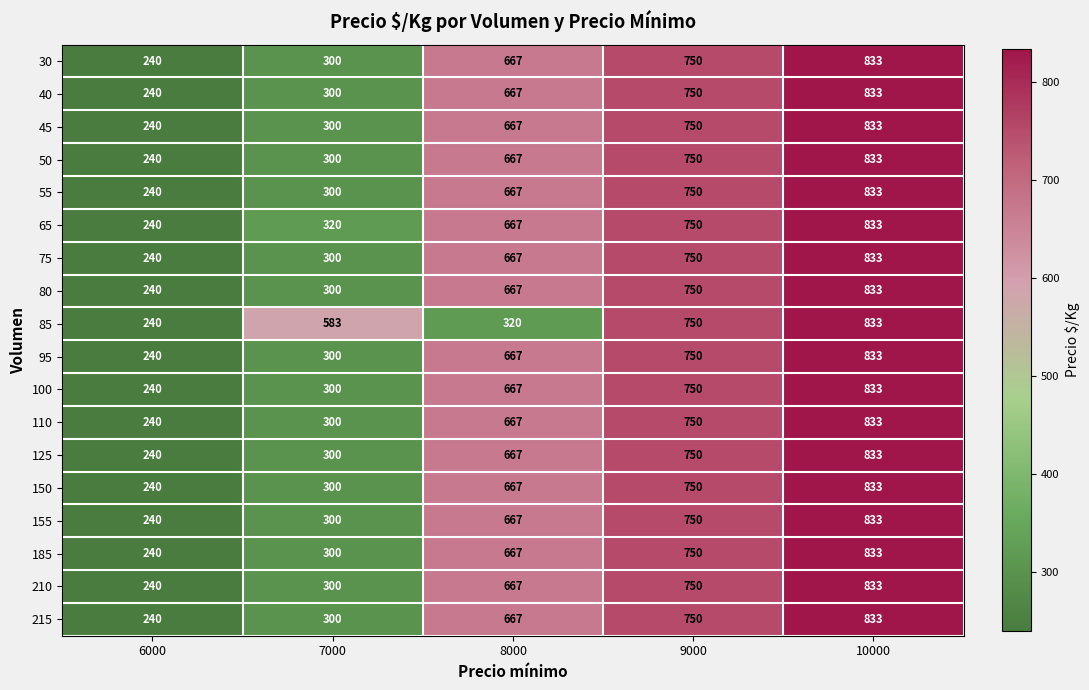

What value does the 215 series have at 6000?

240